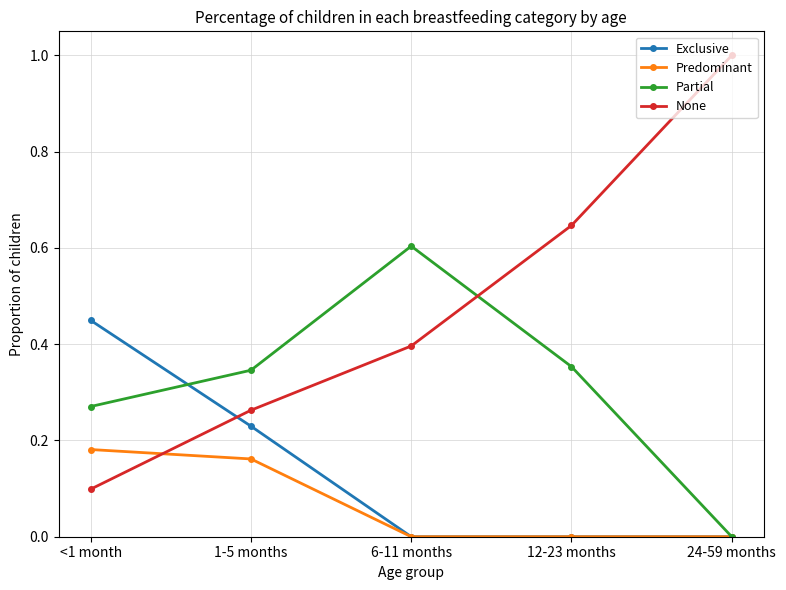

What are all the series names shown in the legend?

Exclusive, Predominant, Partial, None